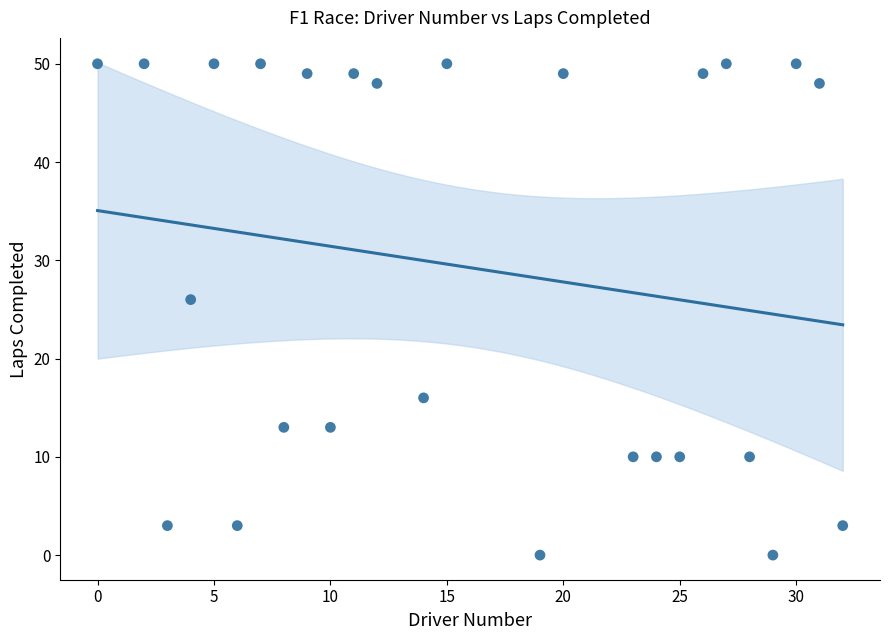

What Y value in the scatter plot is closest to 25?

26